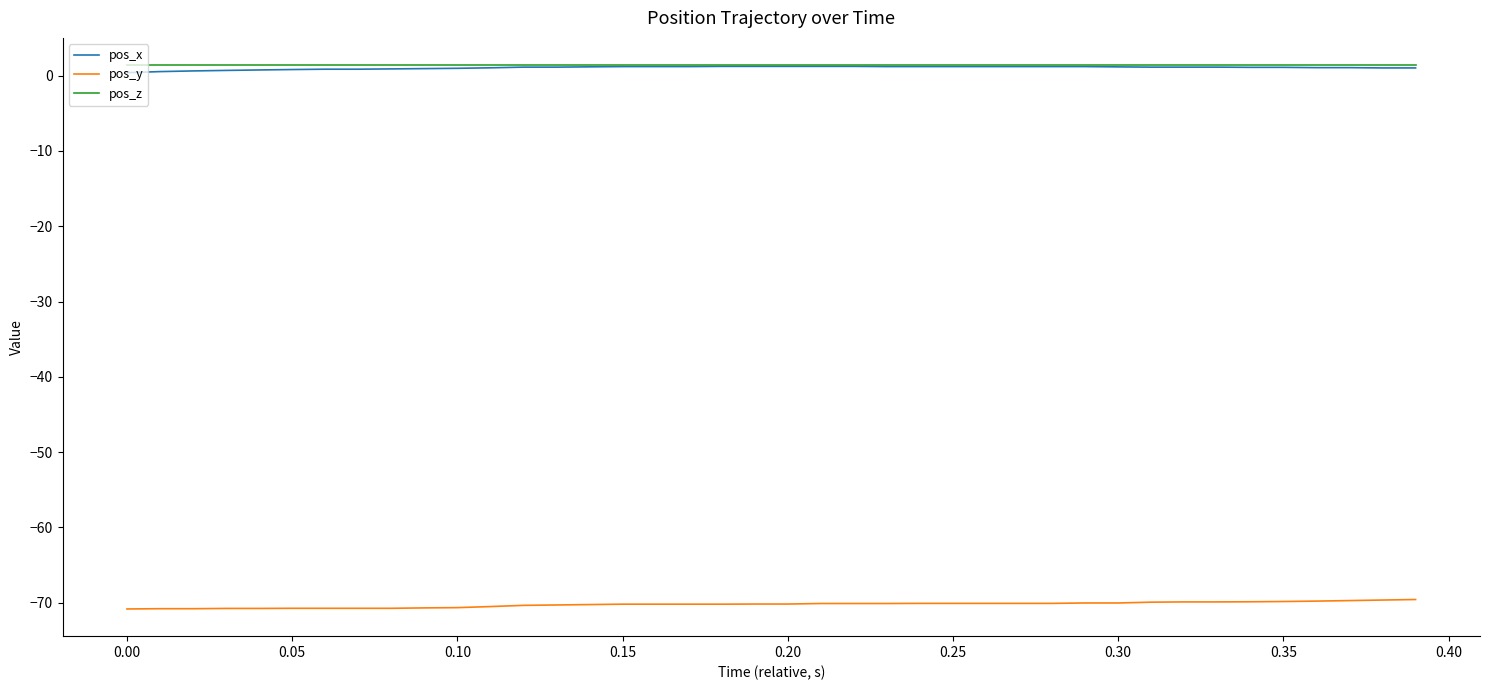

What is the smallest value displayed?

-70.8